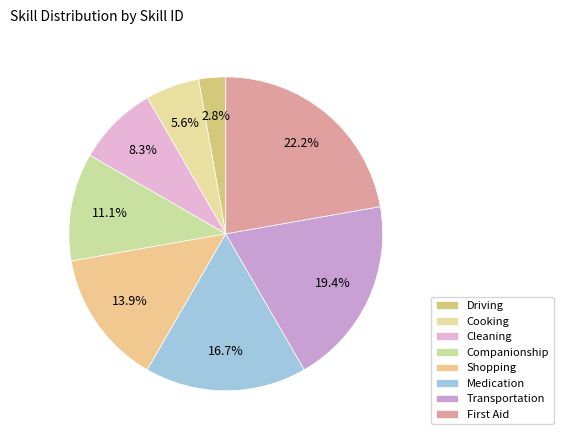

What portion of the pie excludes Driving?

97.2%